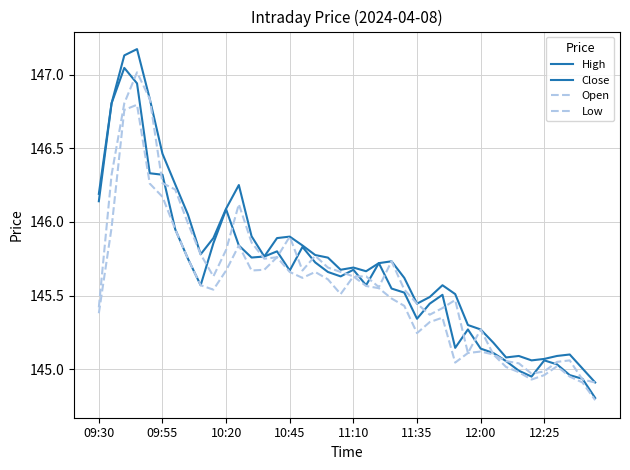

Does the chart have visible grid lines?

Yes